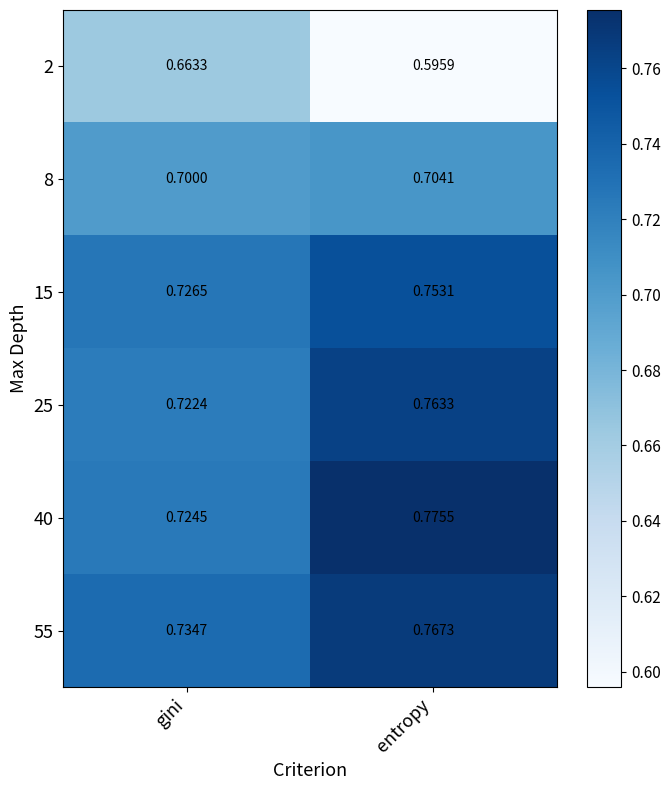

At which category is the sum across all series the highest?

entropy